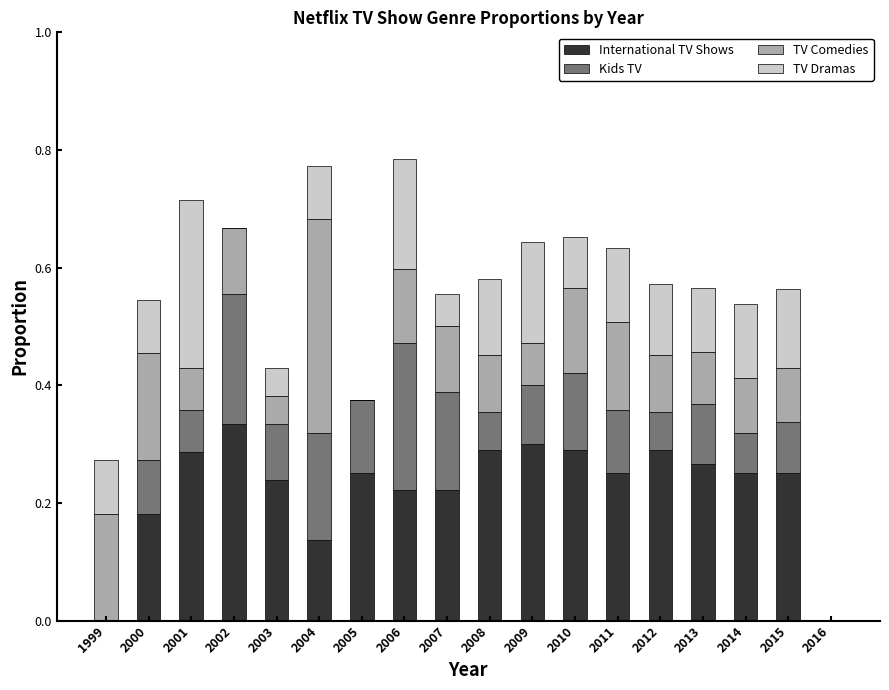

The value of International TV Shows at 2014 is 0.4. True or false?

False